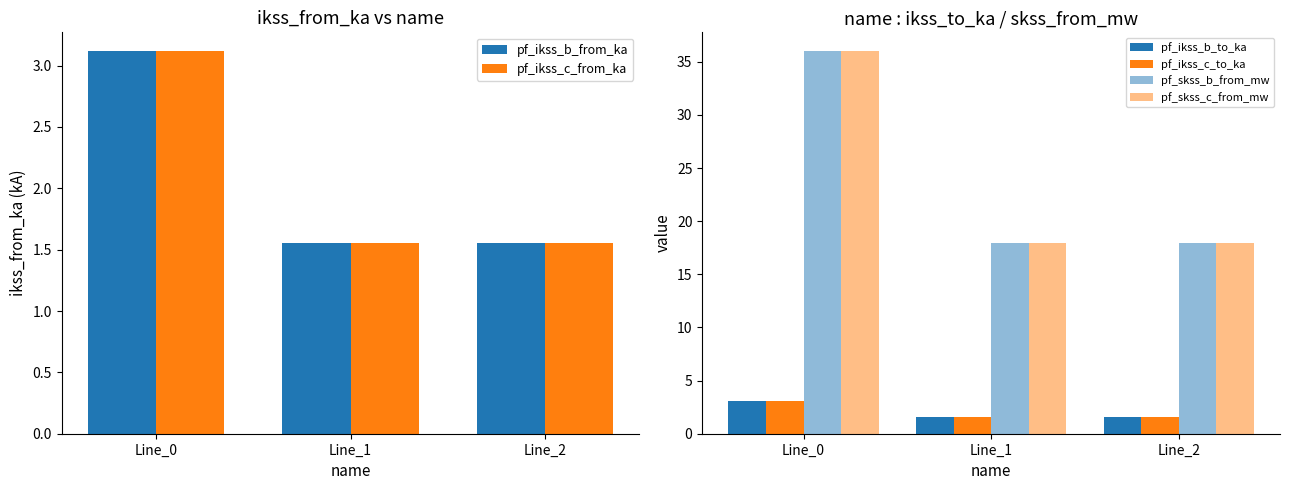

What is the difference between the maximum and minimum values in the pf_ikss_b_to_ka series?

1.6